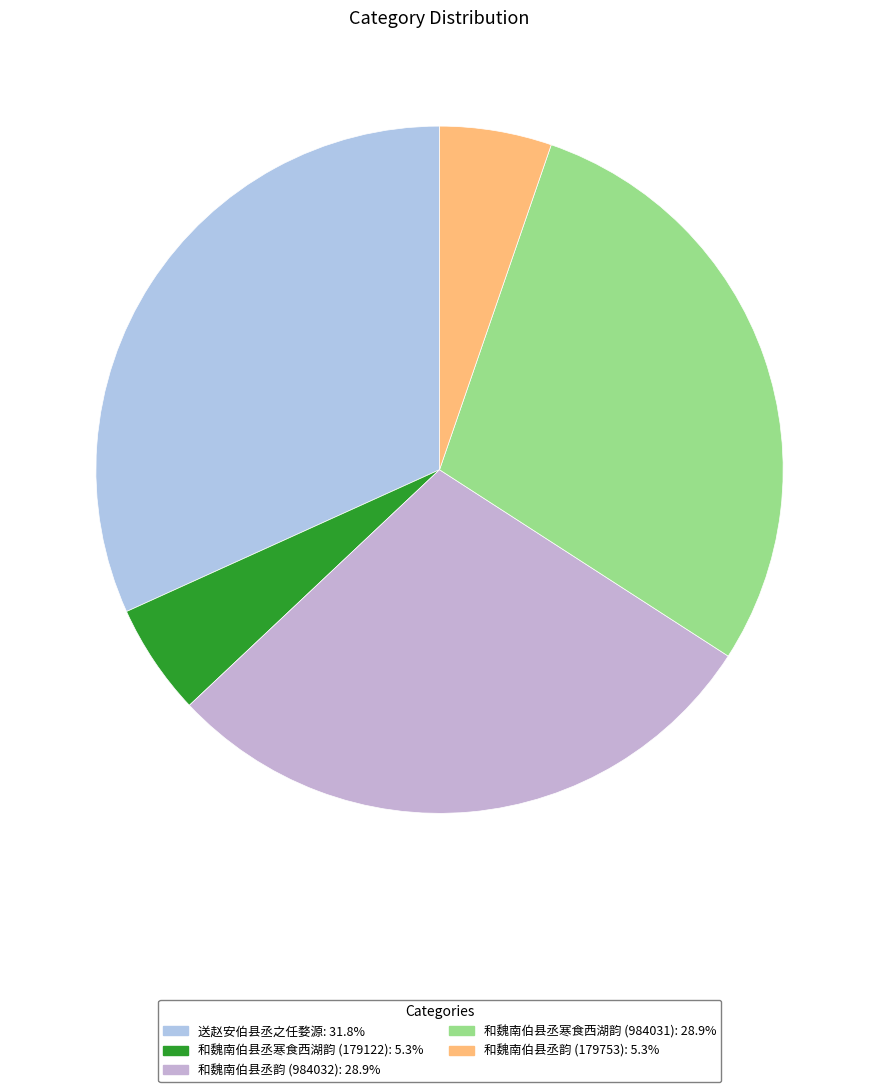

How many slices are in this pie chart?

5